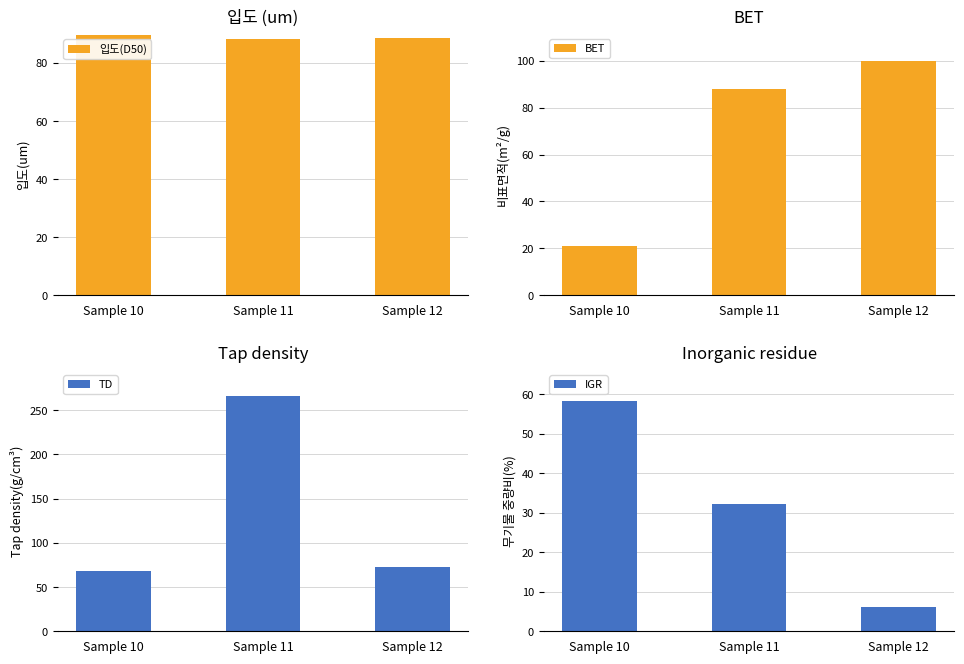

Rank the series at Sample 11 from lowest to highest value.

IGR, BET, 입도(D50), TD